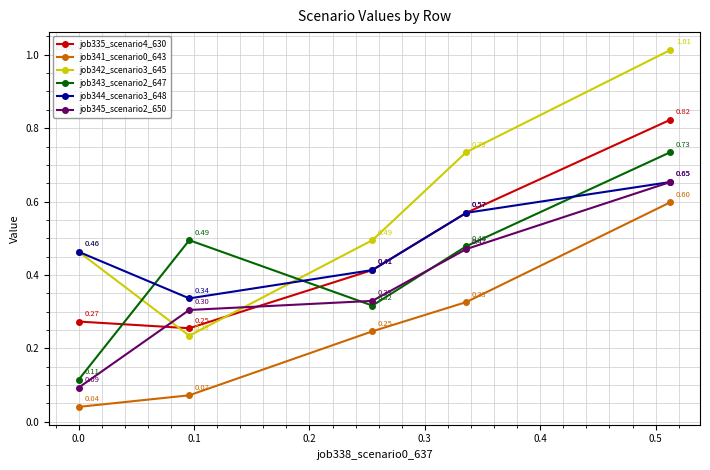

At how many categories does at least one series exceed 0?

5